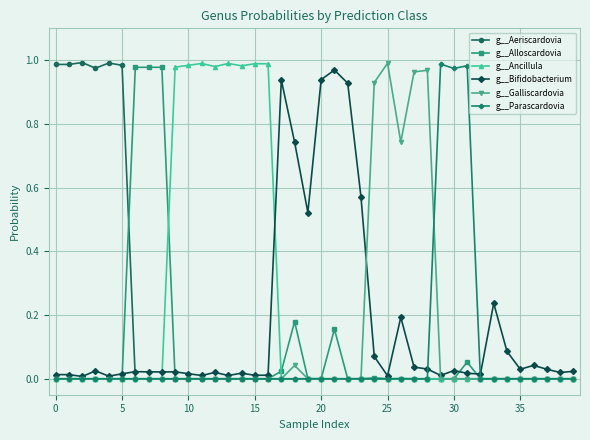

True or false: g__Bifidobacterium has more than 2 interior local peaks.

True